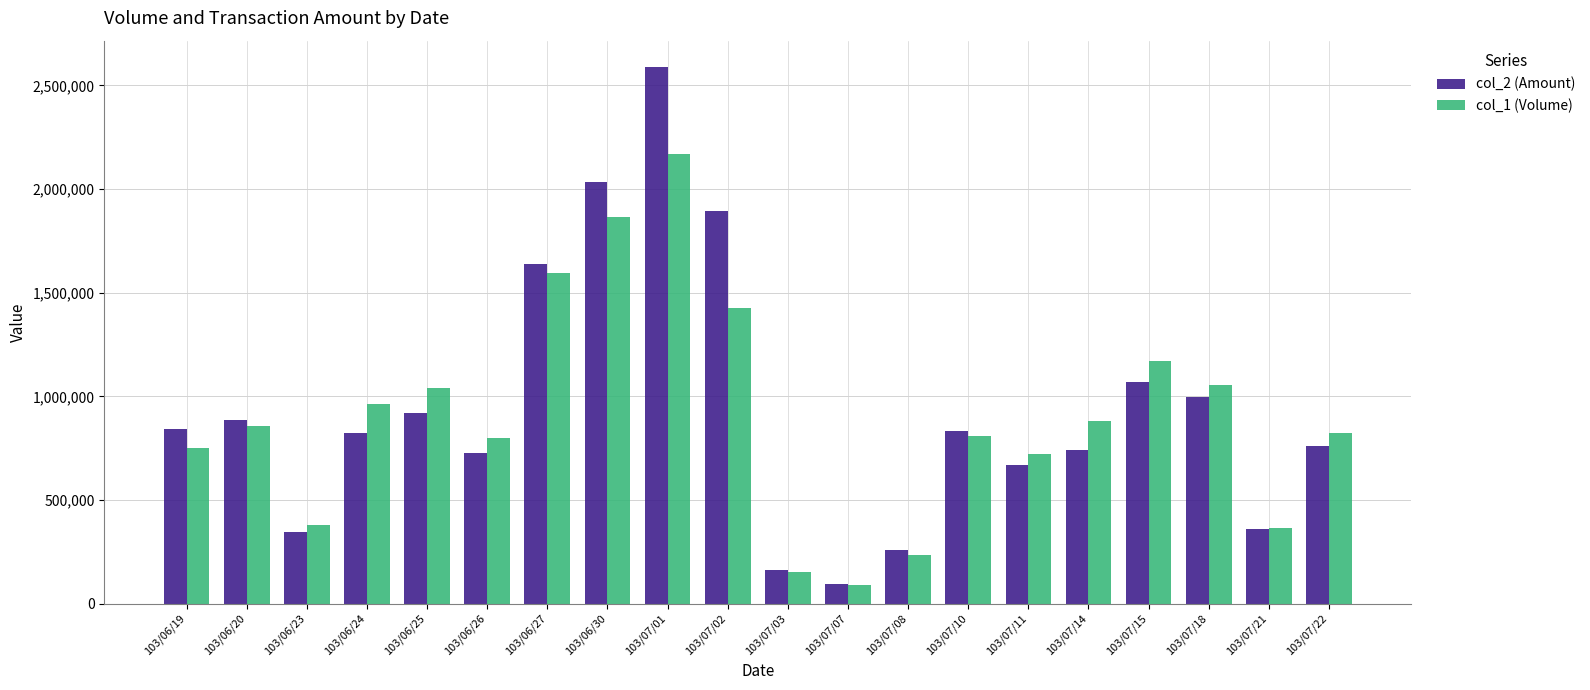

What is the difference between the second highest and minimum values in the col_2 (Amount) series?

1939300